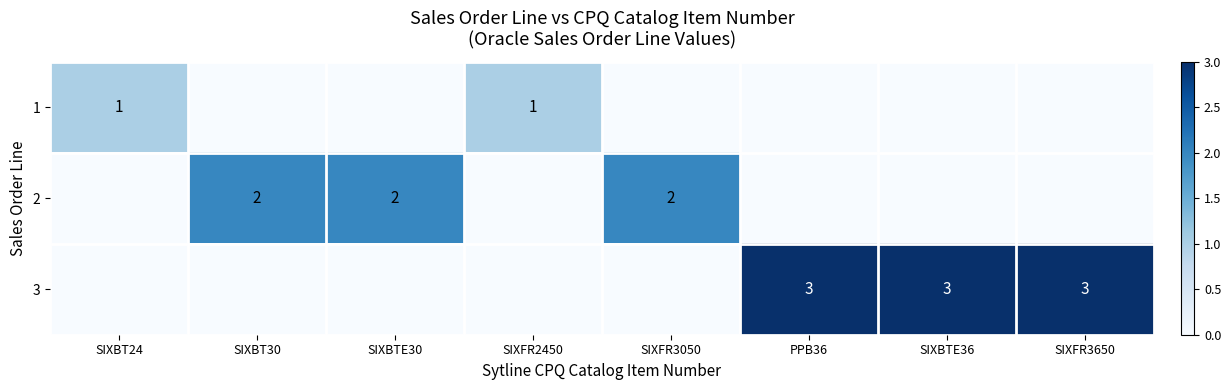

Is it true that 3 equals 4 at SIXFR3650?

False